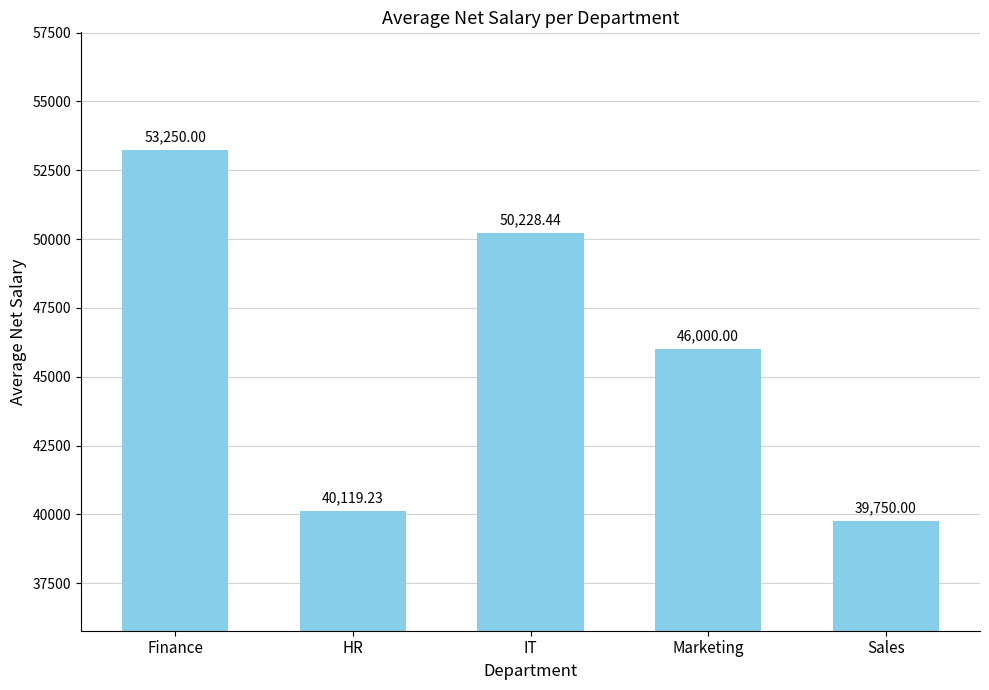

What is the label of the 1st bar from the left?

Finance